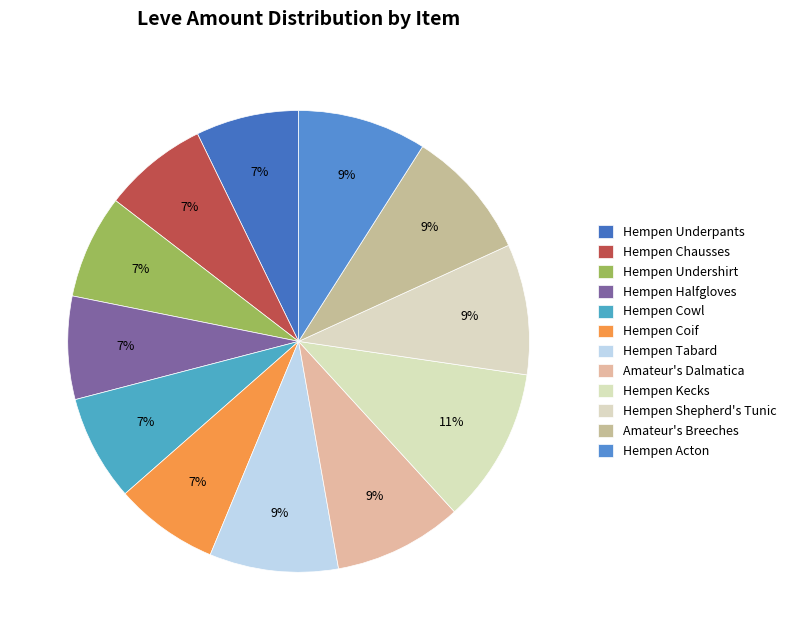

Do Amateur's Breeches and Hempen Chausses together represent more than half of the pie?

No